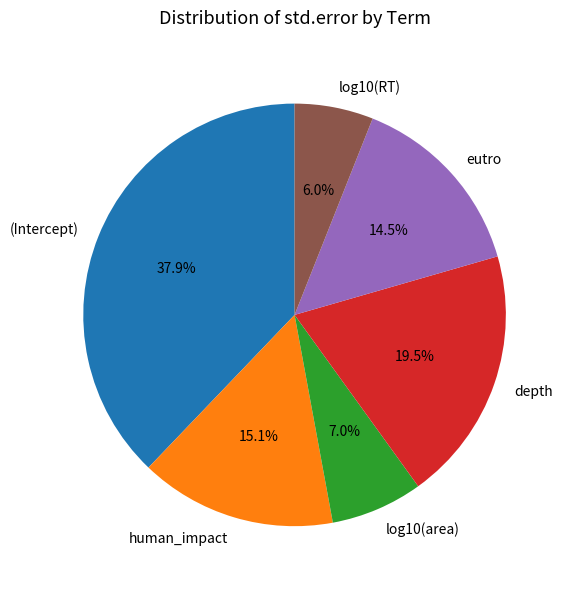

Is the sum of log10(area) and eutro greater than half?

No